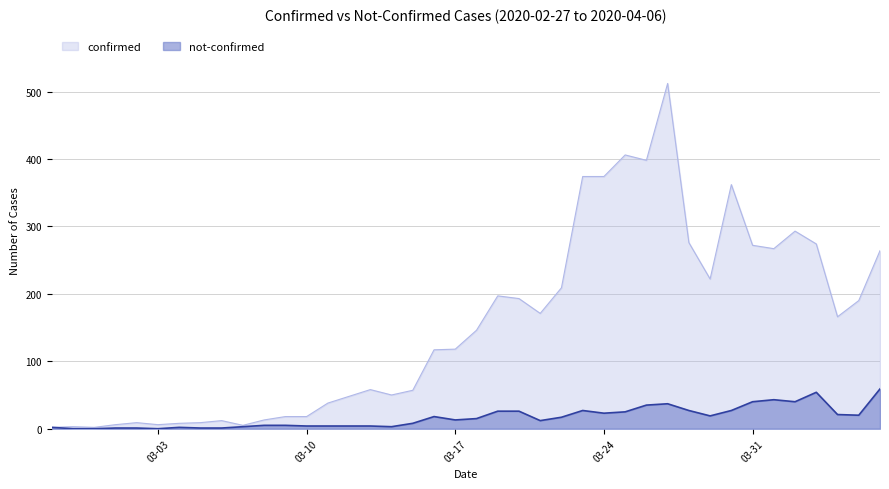

Between 2020-03-11 and 2020-03-08, which is larger?

2020-03-11